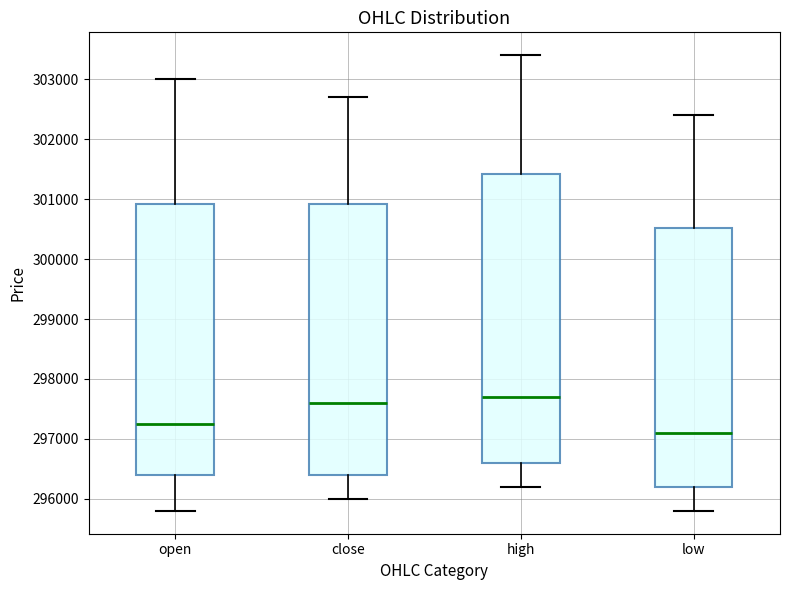

Comparing the boxes themselves (not the whiskers), which one is the tallest?

high